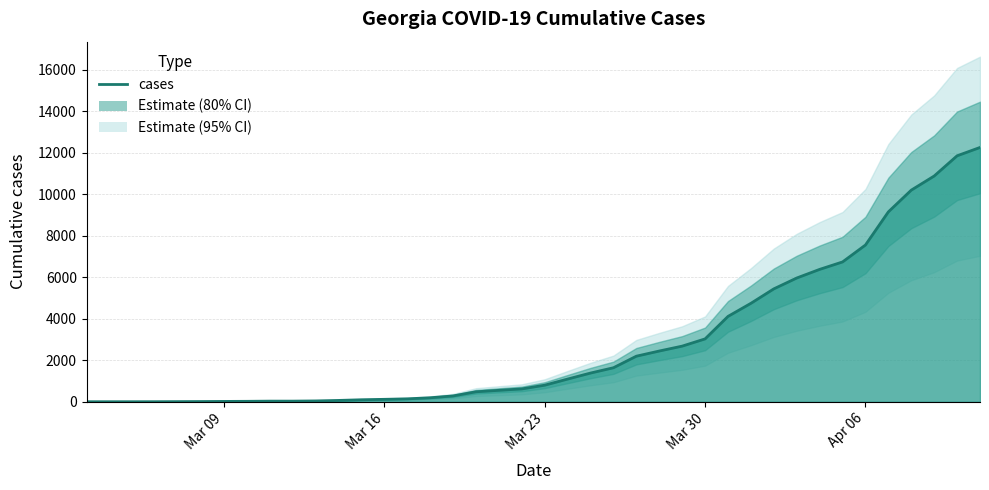

What is the maximum value shown in the chart?

12261